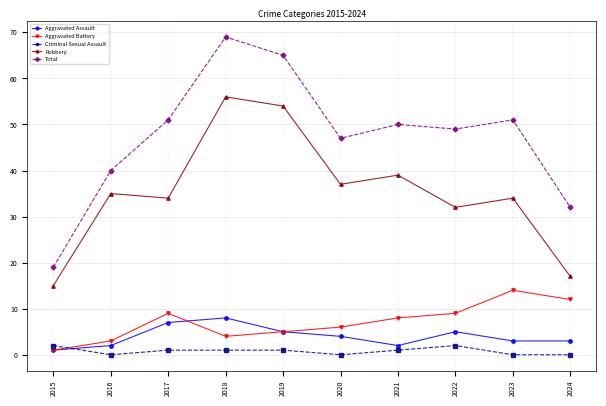

Rank the series by their maximum value, from highest to lowest.

Total, Robbery, Aggravated Battery, Aggravated Assault, Criminal Sexual Assault